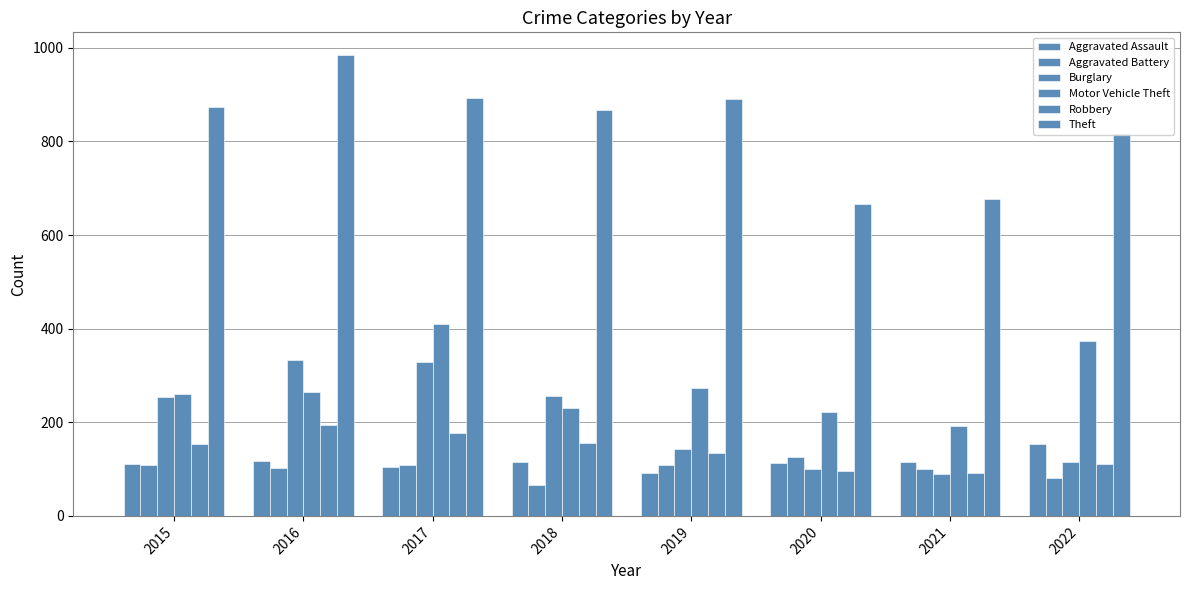

What is the difference between the Aggravated Assault values at 2018 and 2015?

5